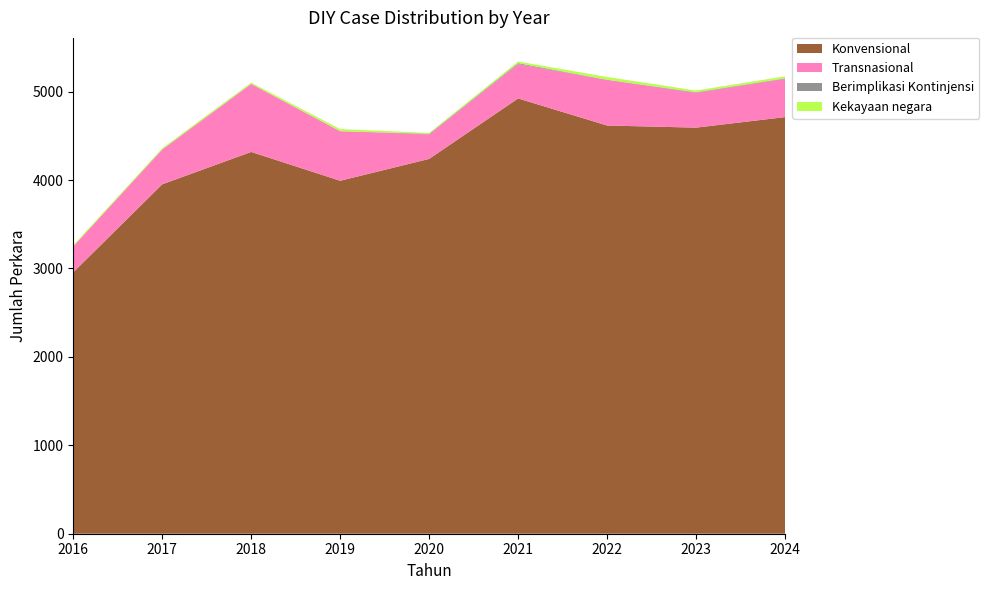

Reading right to left, extract all data points from this chart.

Konvensional: 4712	4593	4617	4923	4239	3992	4318	3952	2957
Transnasional: 433	394	516	389	278	561	768	392	293
Berimplikasi Kontinjensi: 5	6	2	10	6	0	2	3	0
Kekayaan negara: 23	20	31	19	10	24	14	13	14